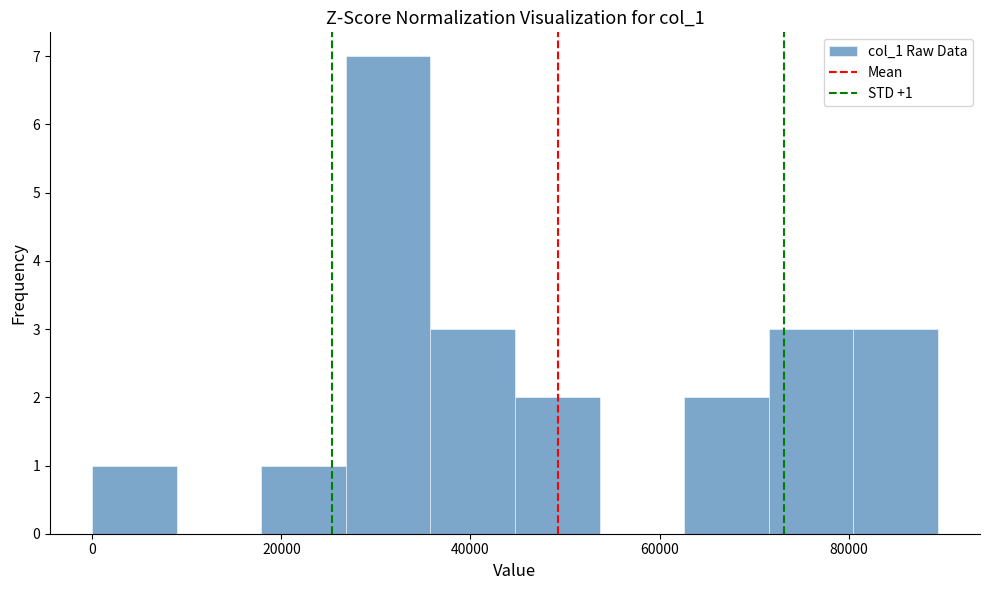

Over which range of the x-axis is the bar tallest?

26000 to 36000